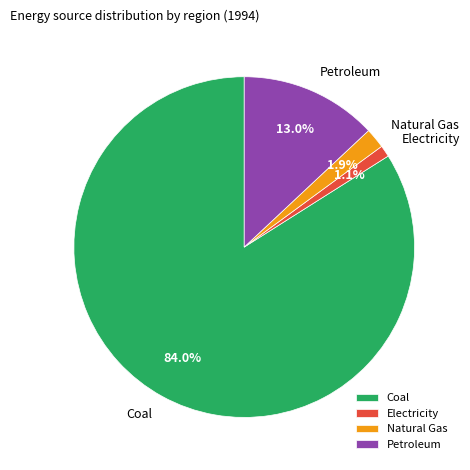

Which slice is the largest?

Coal